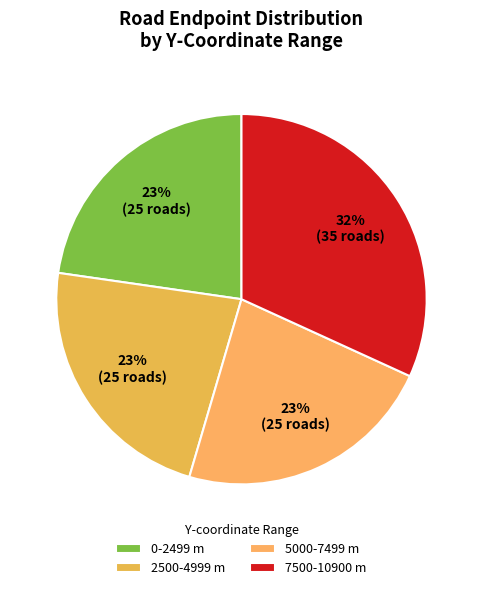

How many segments does this pie chart have?

4